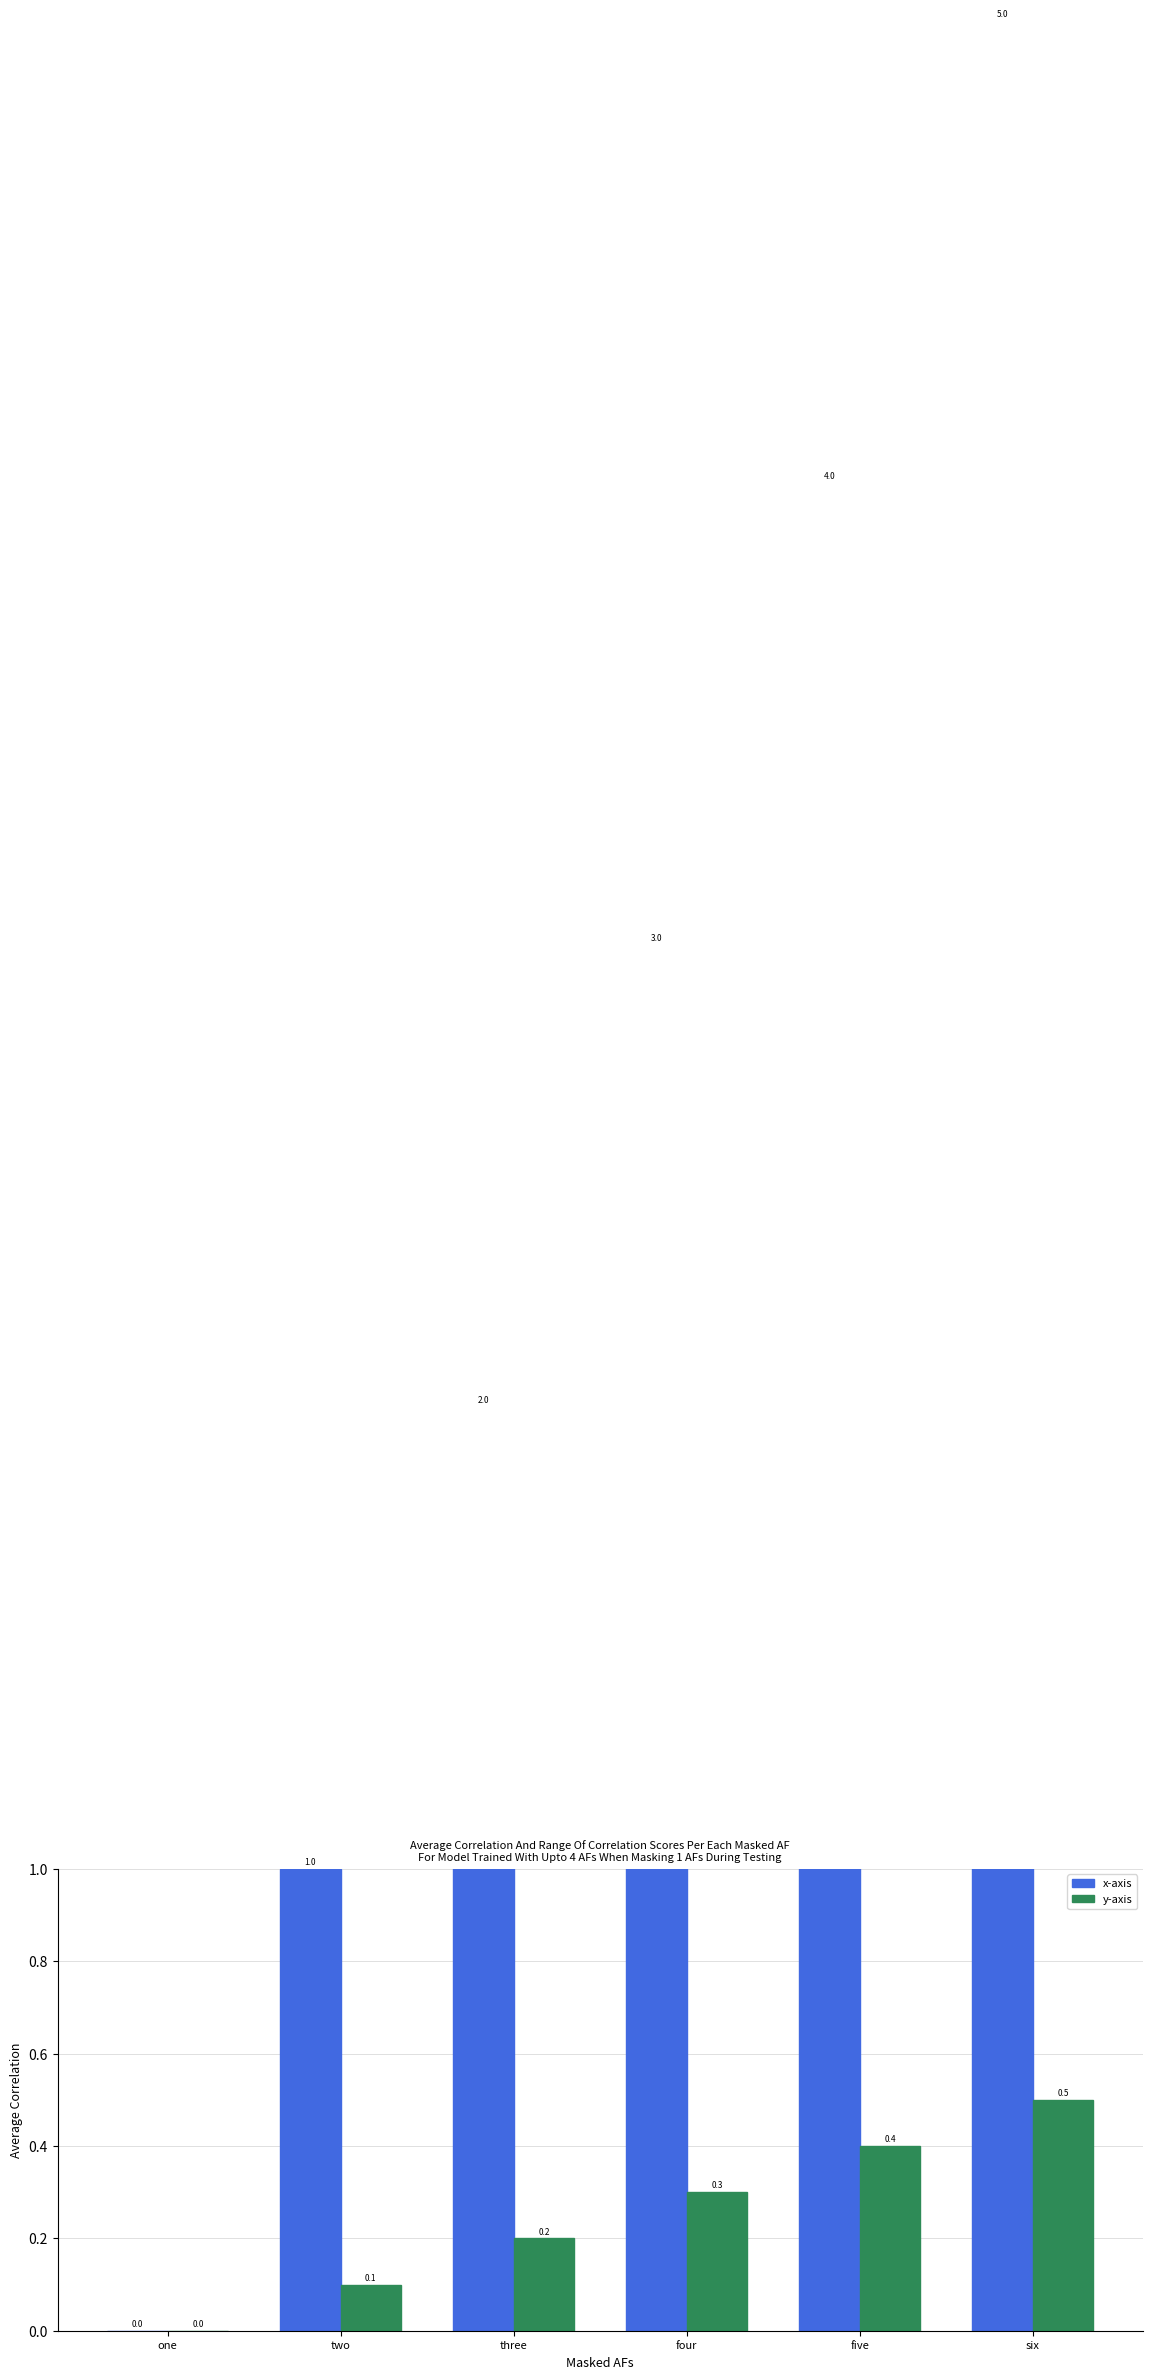

List the labels in order of x-axis value, largest first.

six, five, four, three, two, one